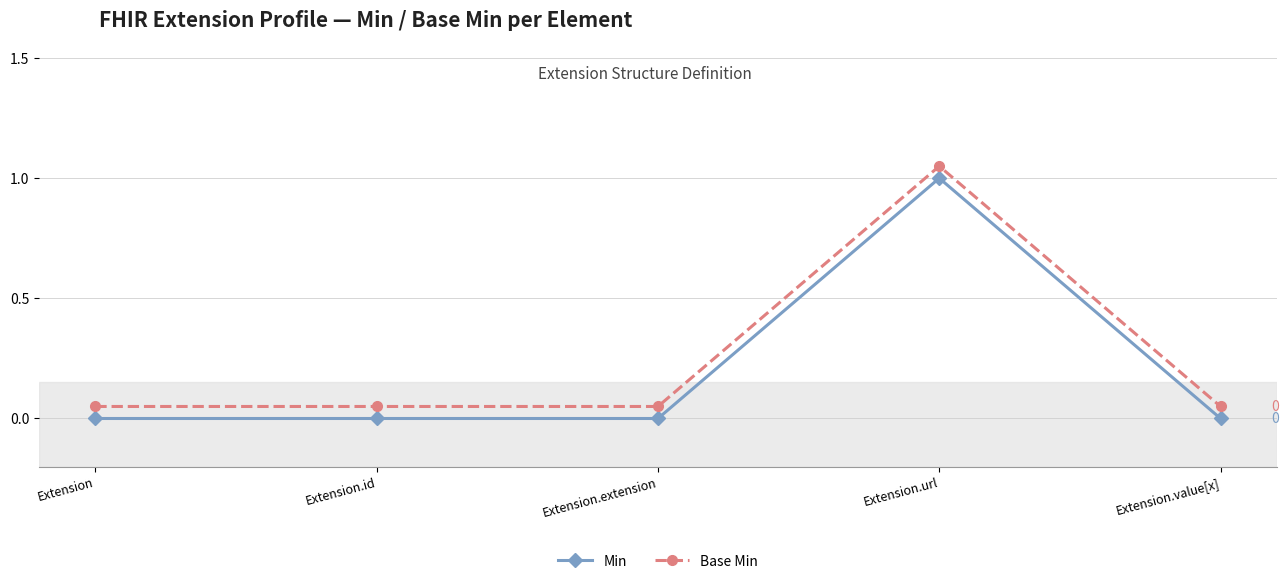

At Extension.url, list the series in order from largest to smallest.

Base Min, Min